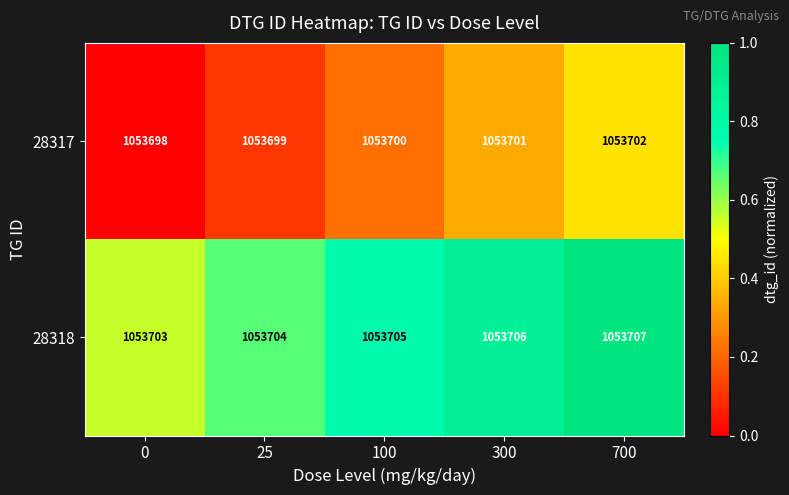

List the series in order of their peak value, lowest first.

28317, 28318